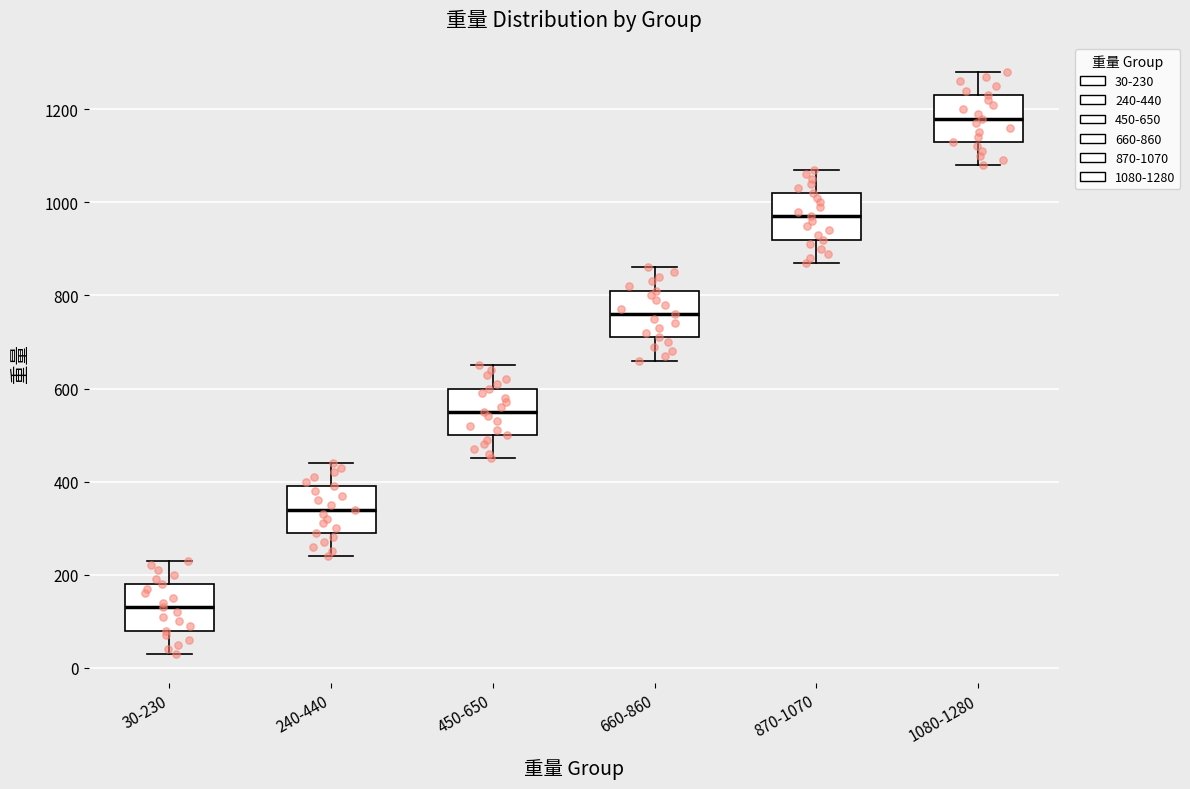

Reading left to right, transcribe this box plot: for each box, give where its median line is, the range the box spans, and where its two whiskers end, as read against the y-axis. The values are not printed on the chart, so give them approximately, as read against the axis.

30-230: median 140, box 80 to 180, whiskers 40 to 240
240-440: median 340, box 300 to 400, whiskers 240 to 440
450-650: median 560, box 500 to 600, whiskers 460 to 660
660-860: median 760, box 720 to 820, whiskers 660 to 860
870-1070: median 980, box 920 to 1020, whiskers 880 to 1080
1080-1280: median 1180, box 1140 to 1240, whiskers 1080 to 1280